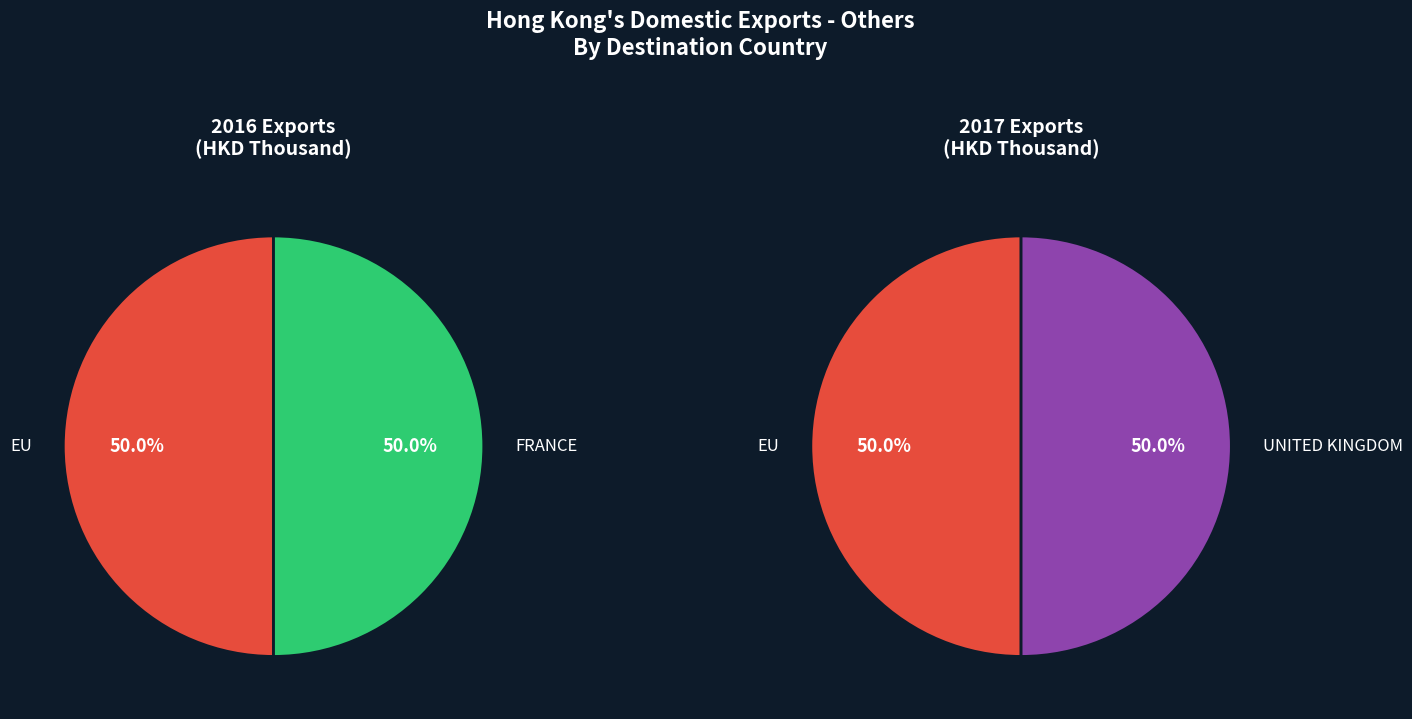

Which series has the widest spread of values?

values_2017